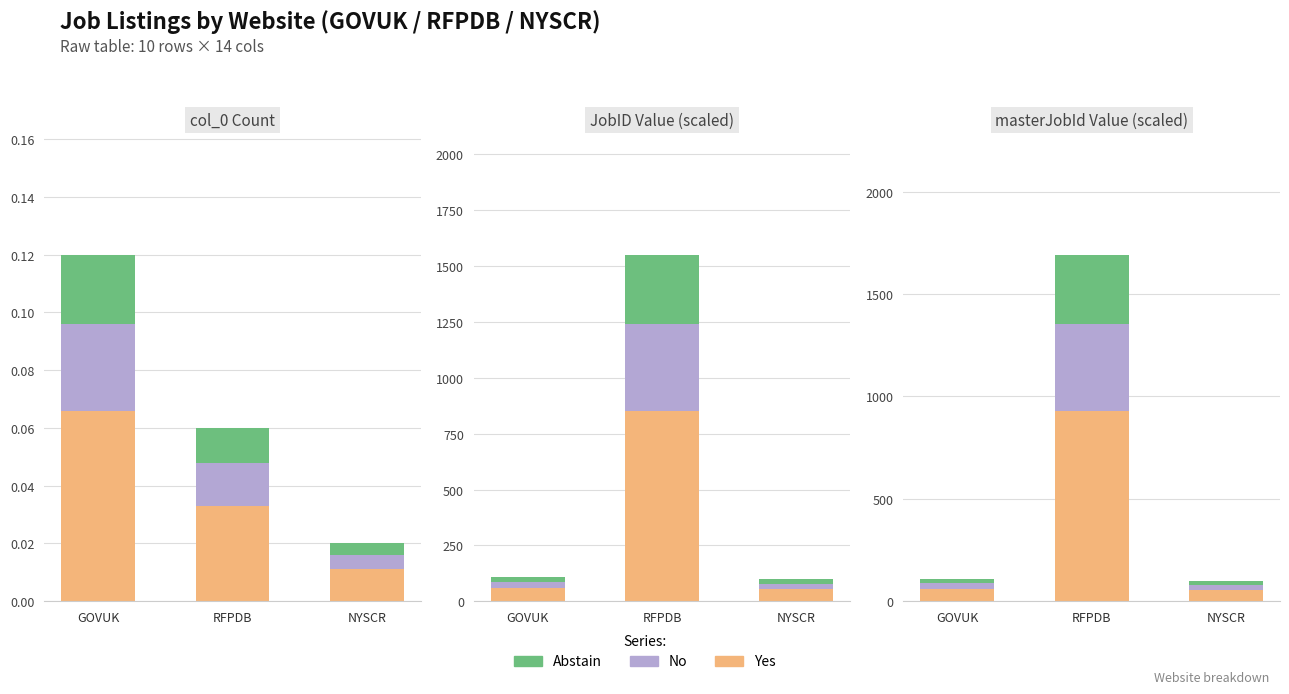

What is the spread (max minus min) of values at NYSCR?

35.0